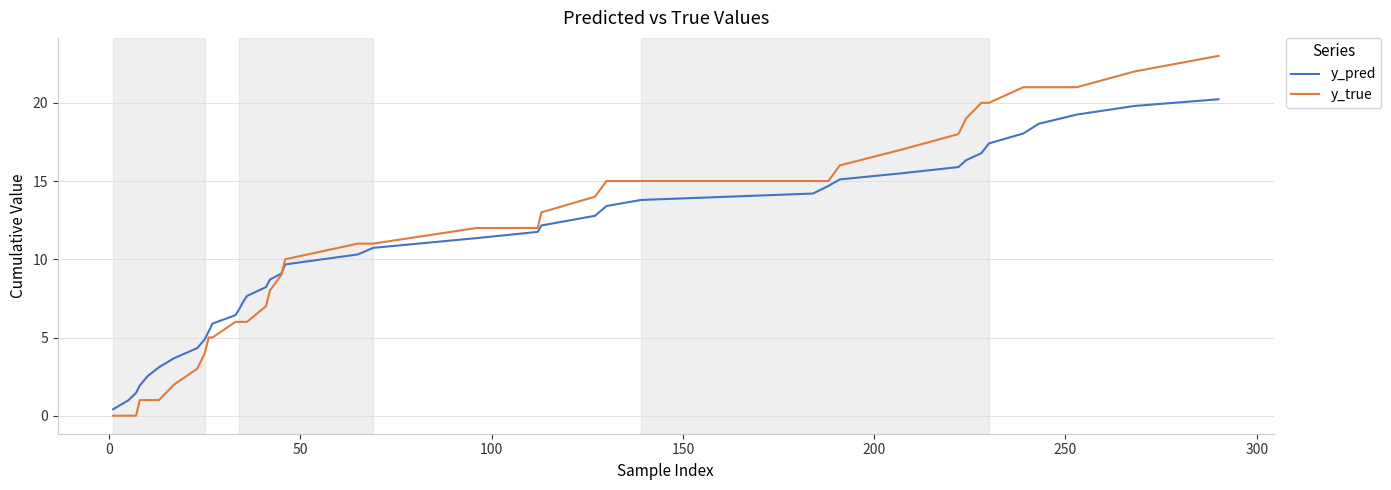

Which series has the largest range (max minus min)?

y_true